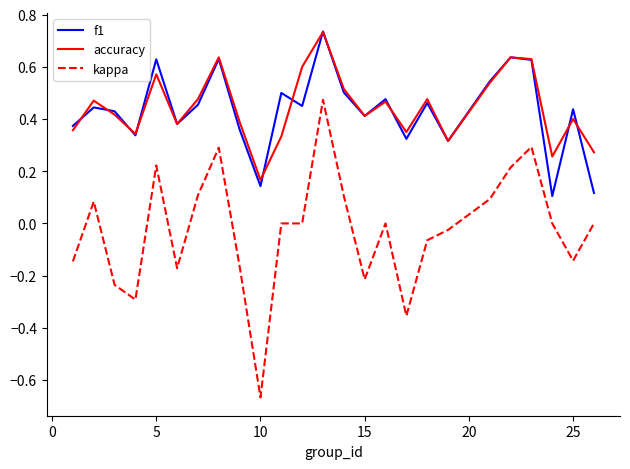

What is the difference between the second highest and minimum values in the kappa series?

1.0